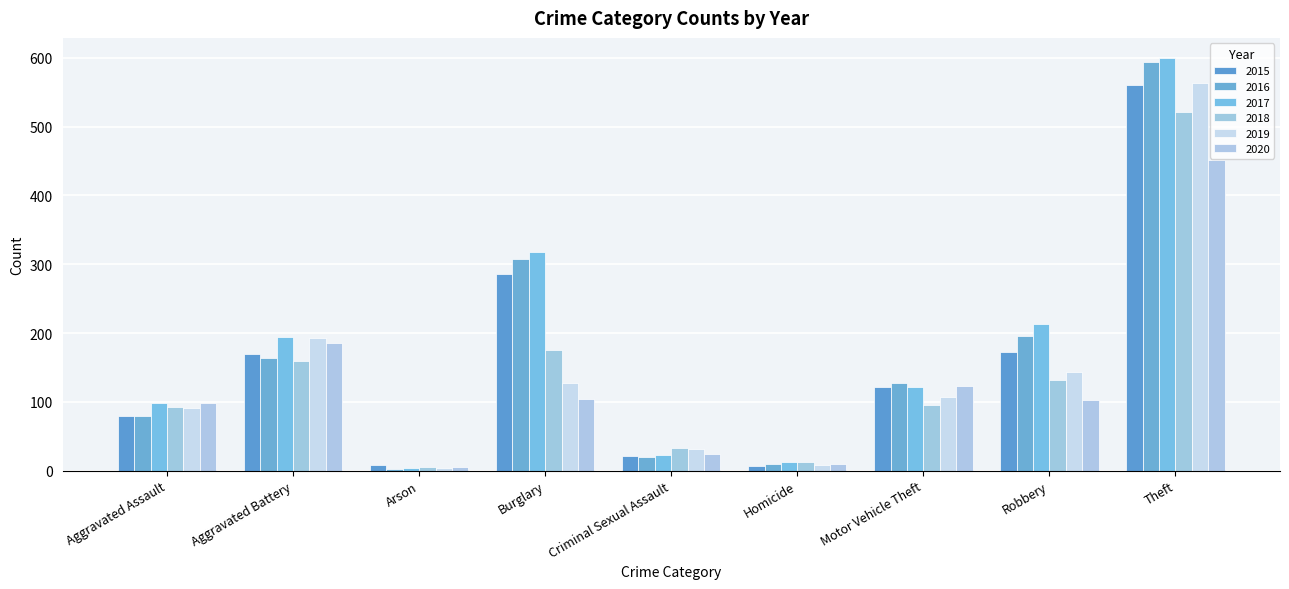

What is the label of the 8th bar from the right?

Aggravated Battery